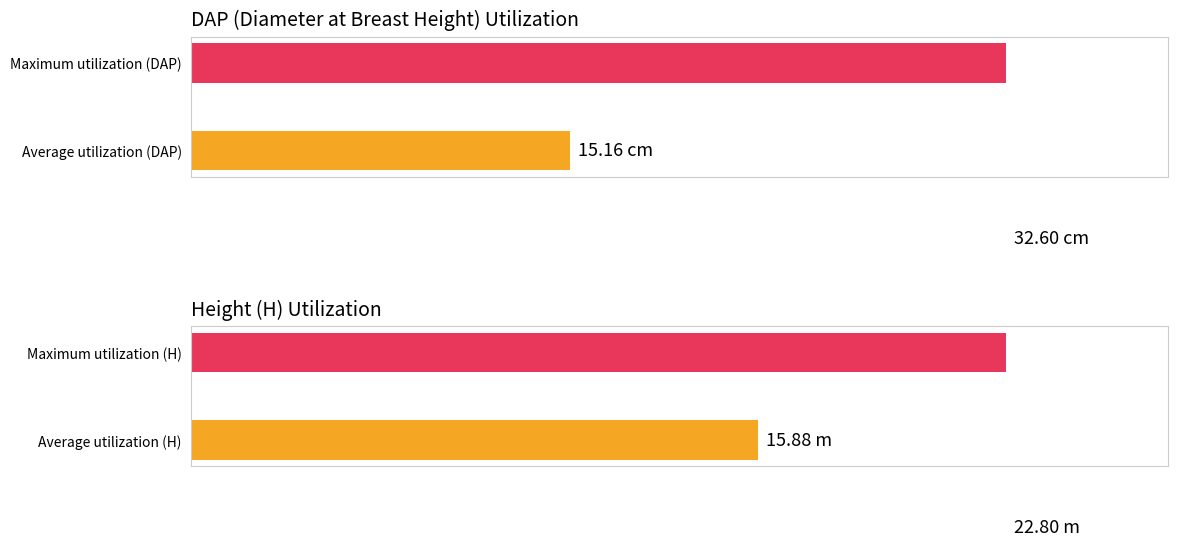

Which has a higher value, 21 or 25?

25